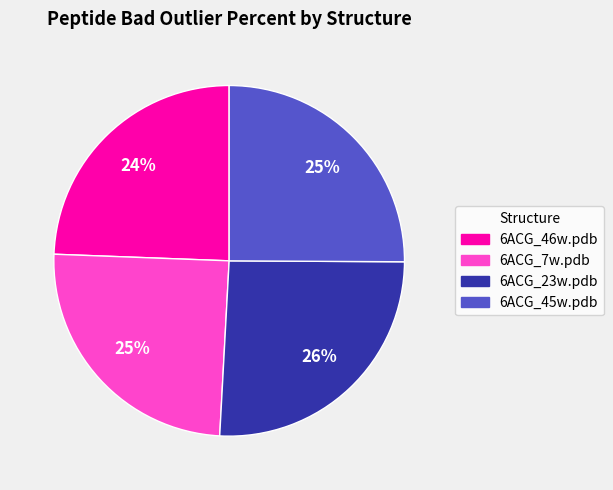

Which category has the biggest portion of the pie?

6ACG_23w.pdb